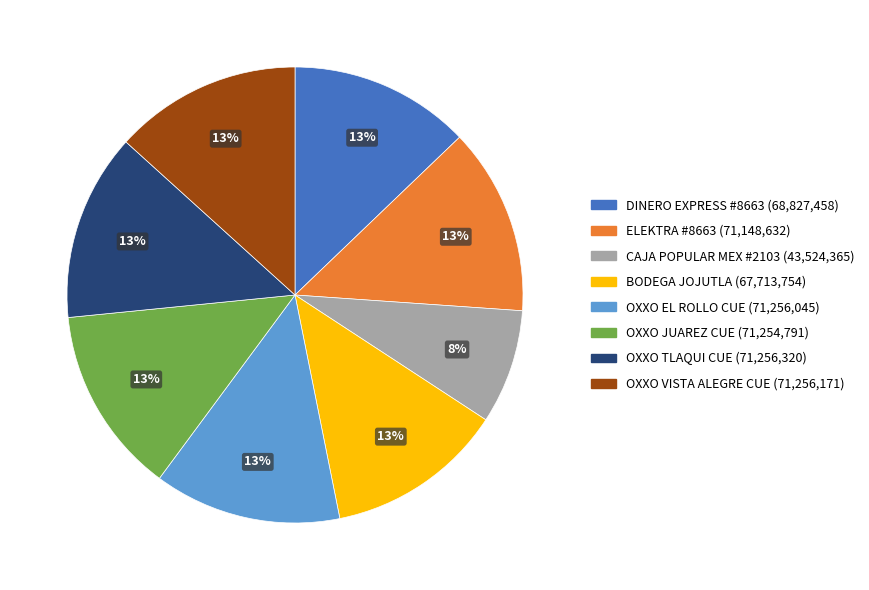

What is the ratio of the value at OXXO VISTA ALEGRE CUE to the value at ELEKTRA #8663?

1.0